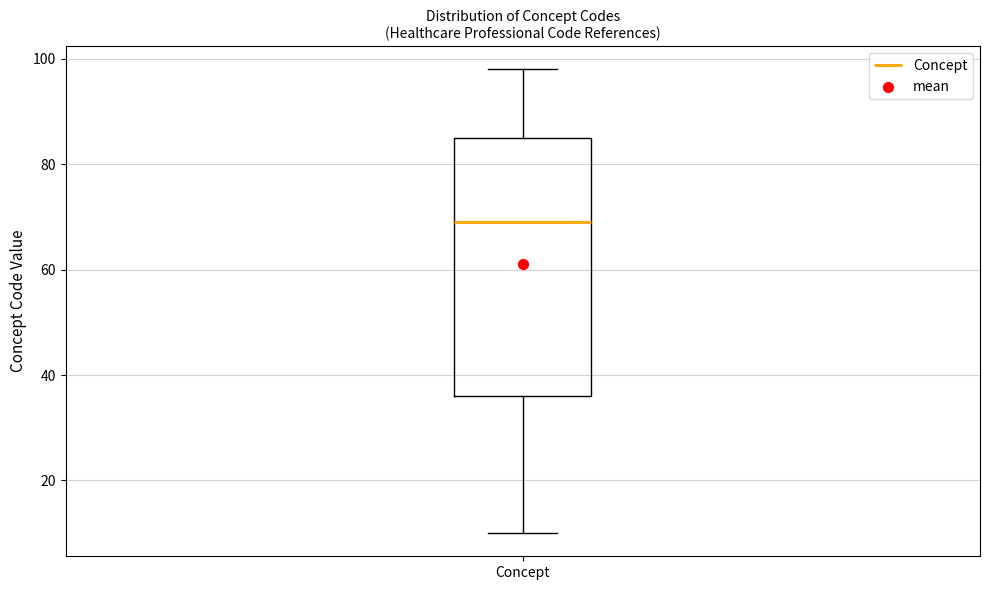

Read this box plot against the y-axis: the position of the median line, the range covered by the box, and the ends of both whiskers. The values are not printed on the chart, so give them approximately, as read against the axis.

median 70, box 36 to 86, whiskers 10 to 98